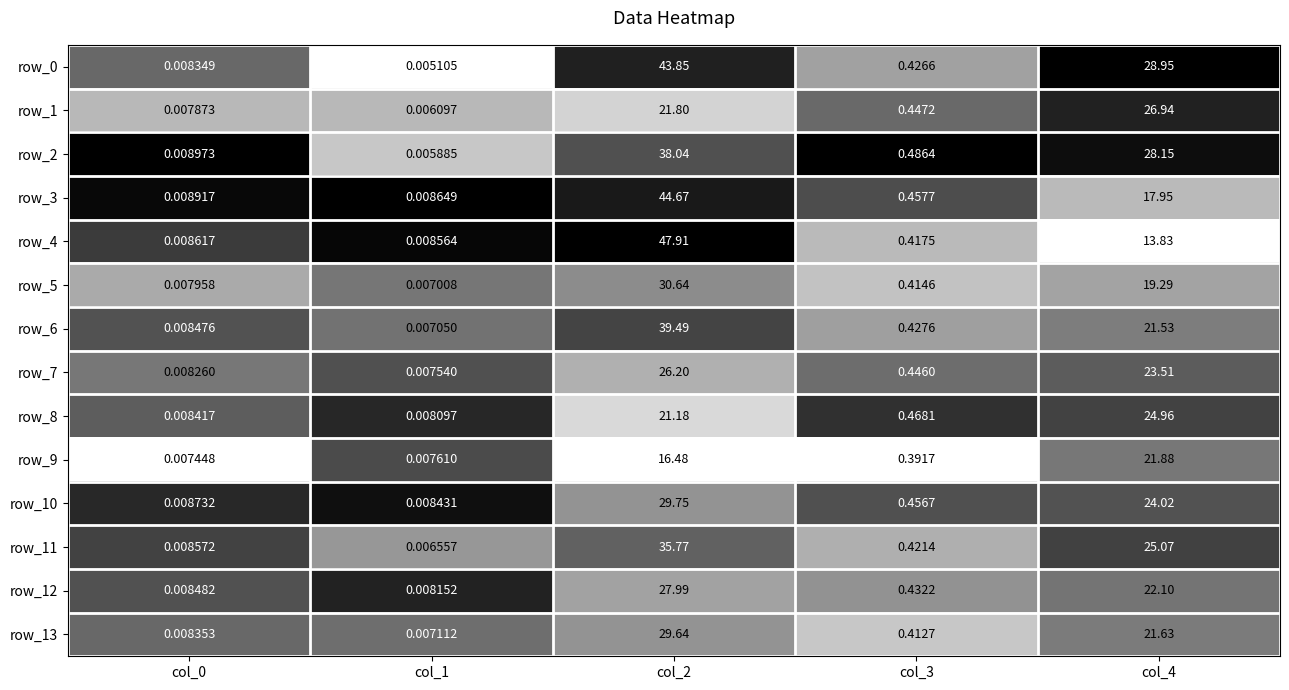

What is the difference between the maximum and minimum values in the row_9 series?

21.9